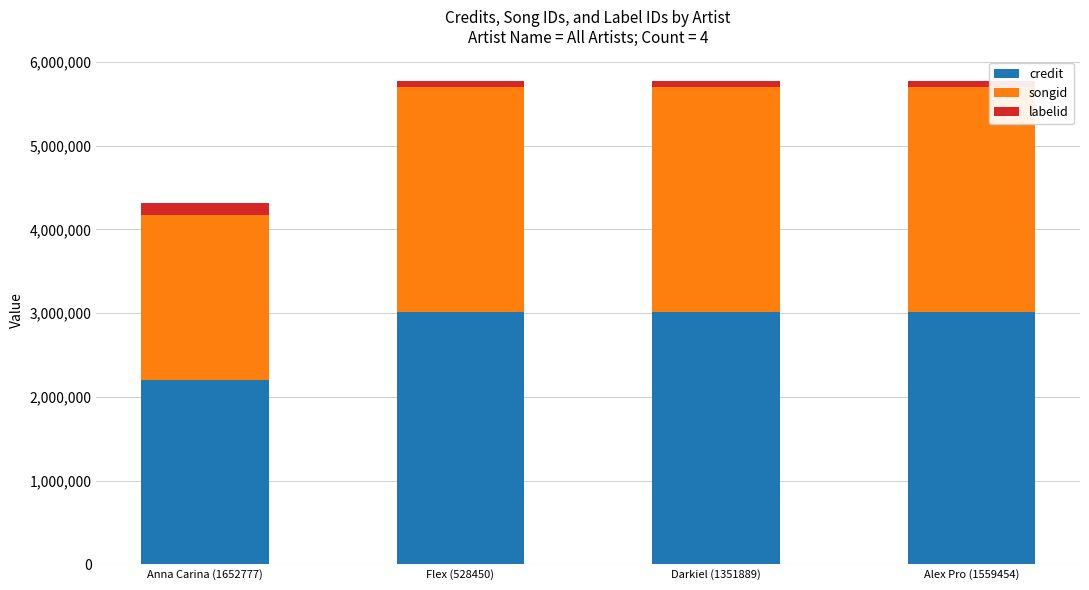

What is the difference between the maximum and minimum values in the credit series?

808674